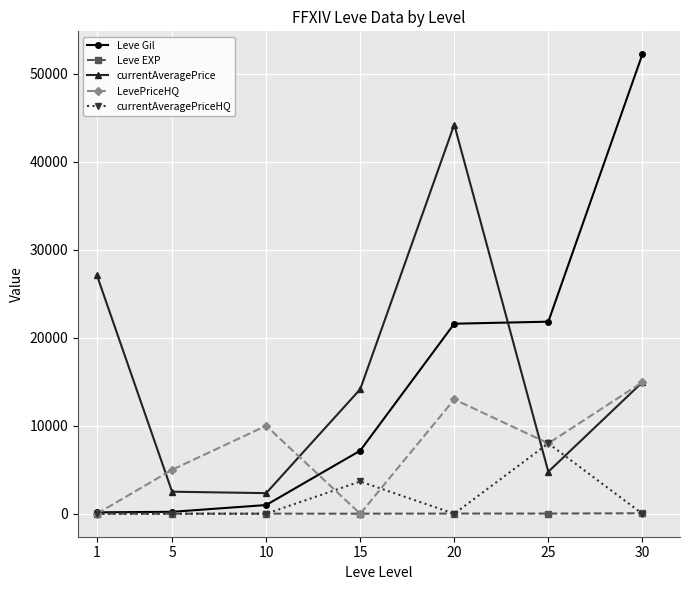

How many lines are shown in the chart?

5